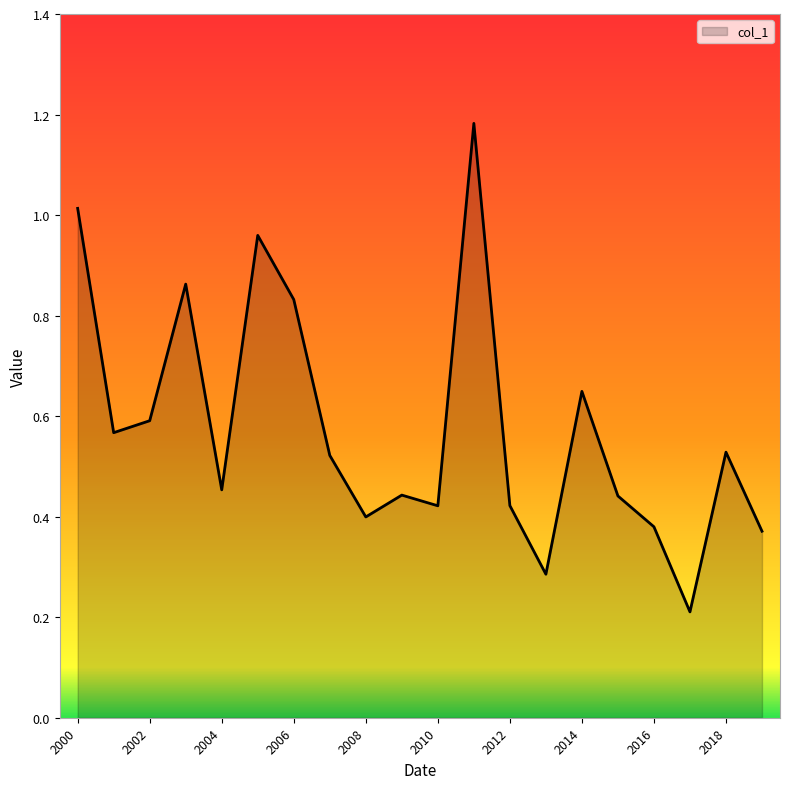

Does the chart have visible grid lines?

No